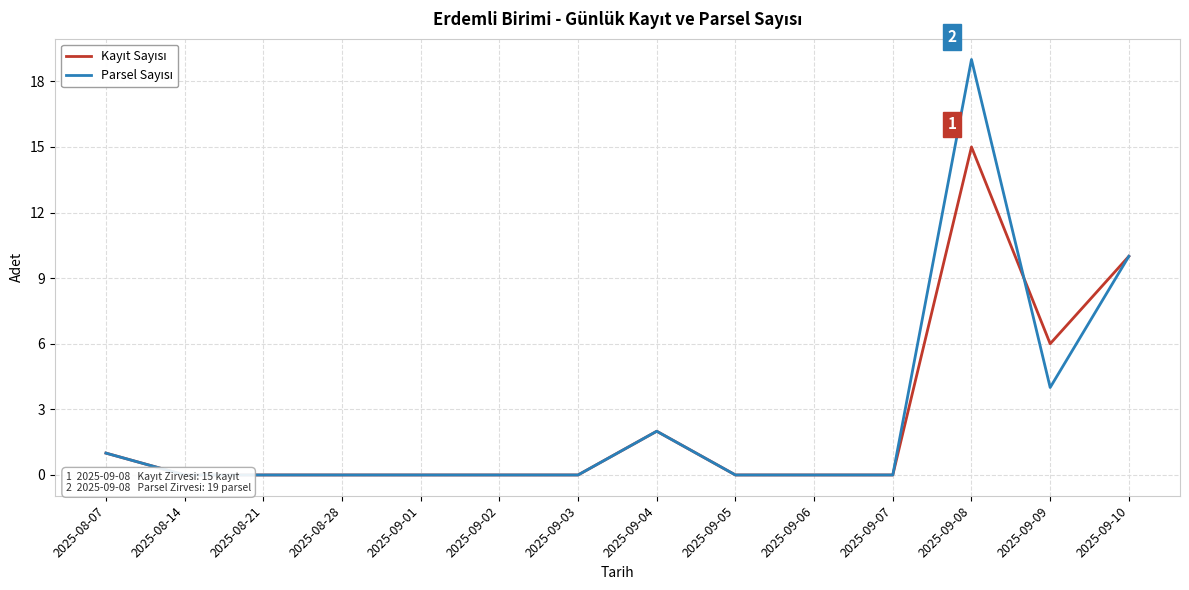

Does the chart display data point markers on the line(s)?

No